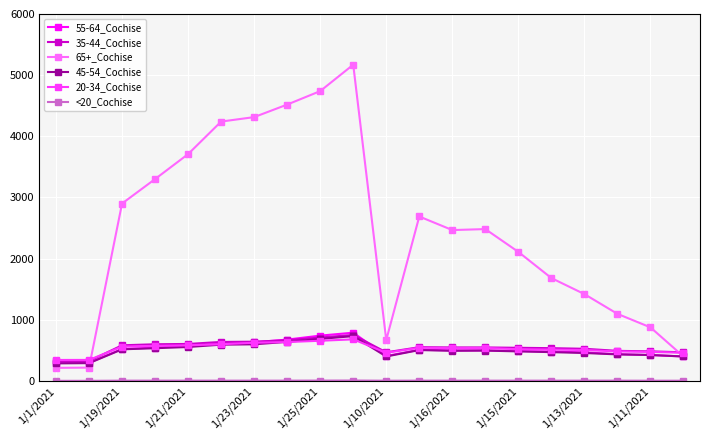

What is the greatest value displayed?

5171